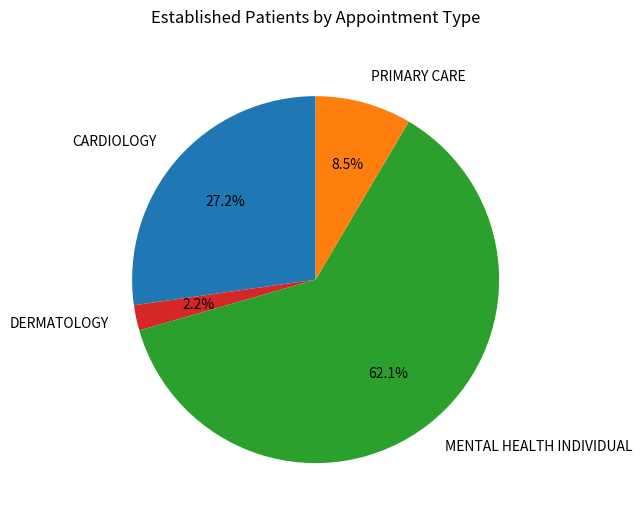

Which slice represents more than half of the pie?

MENTAL HEALTH INDIVIDUAL